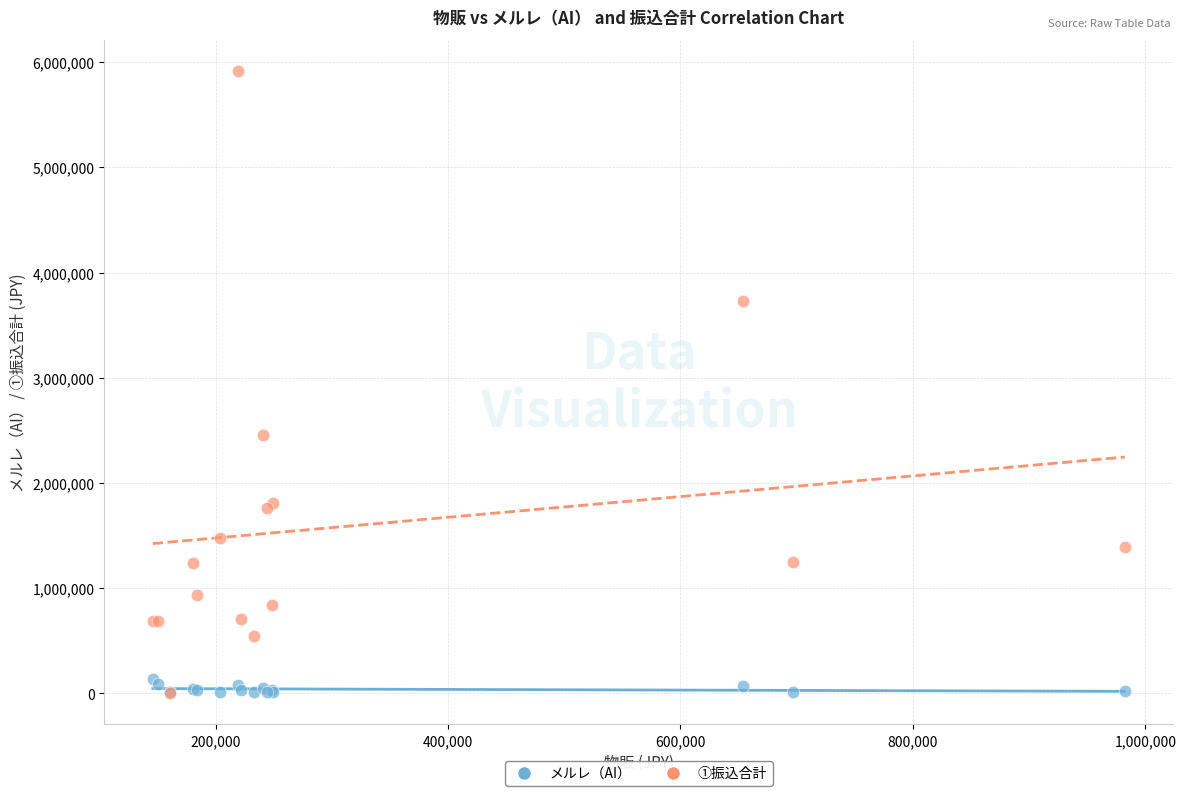

In the ①振込合計 series, what Y value is closest to 2958665?

2455368